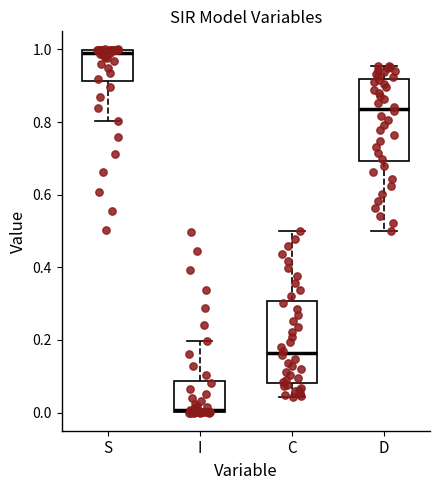

Where is the upper edge of the box for I on the y-axis? The values are not printed on the chart, so give them approximately, as read against the axis.

0.08